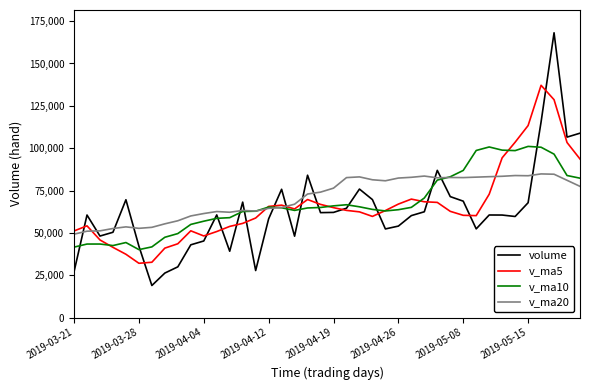

How many intersections are there between volume and v_ma5?

15